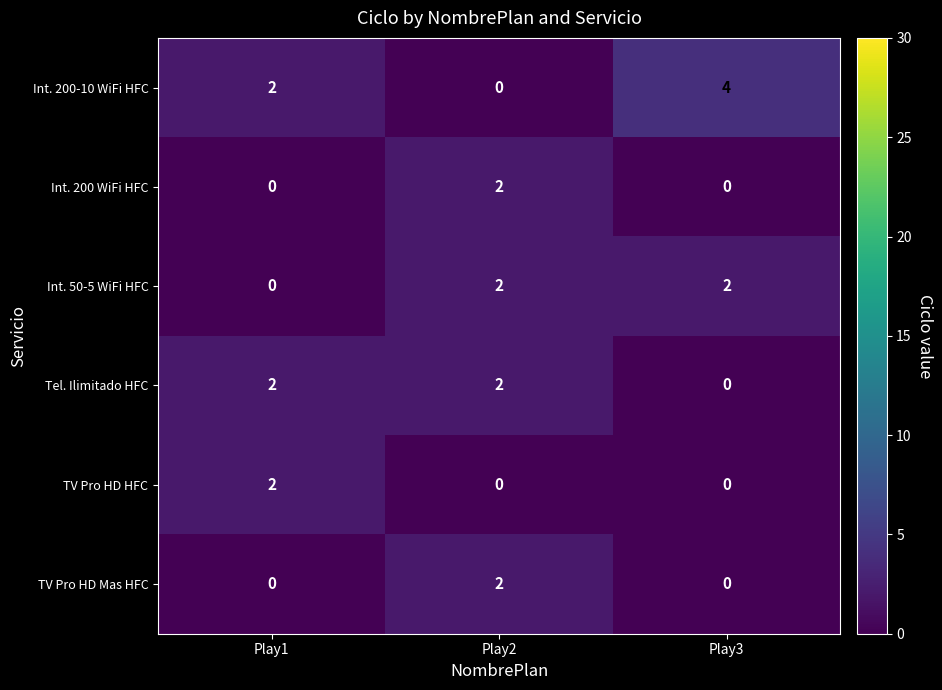

The value of Int. 200 WiFi HFC at Play3 is 0. True or false?

True